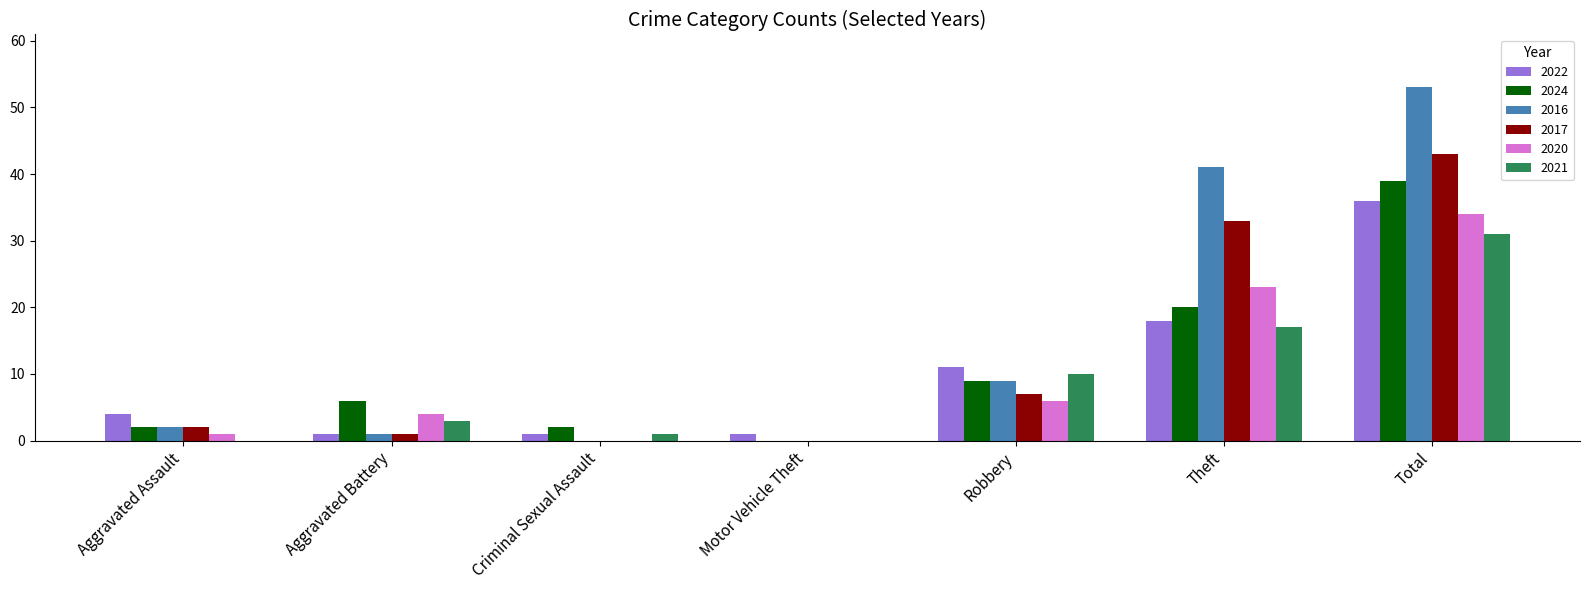

Are the bars grouped side by side (vs. stacked)?

Yes